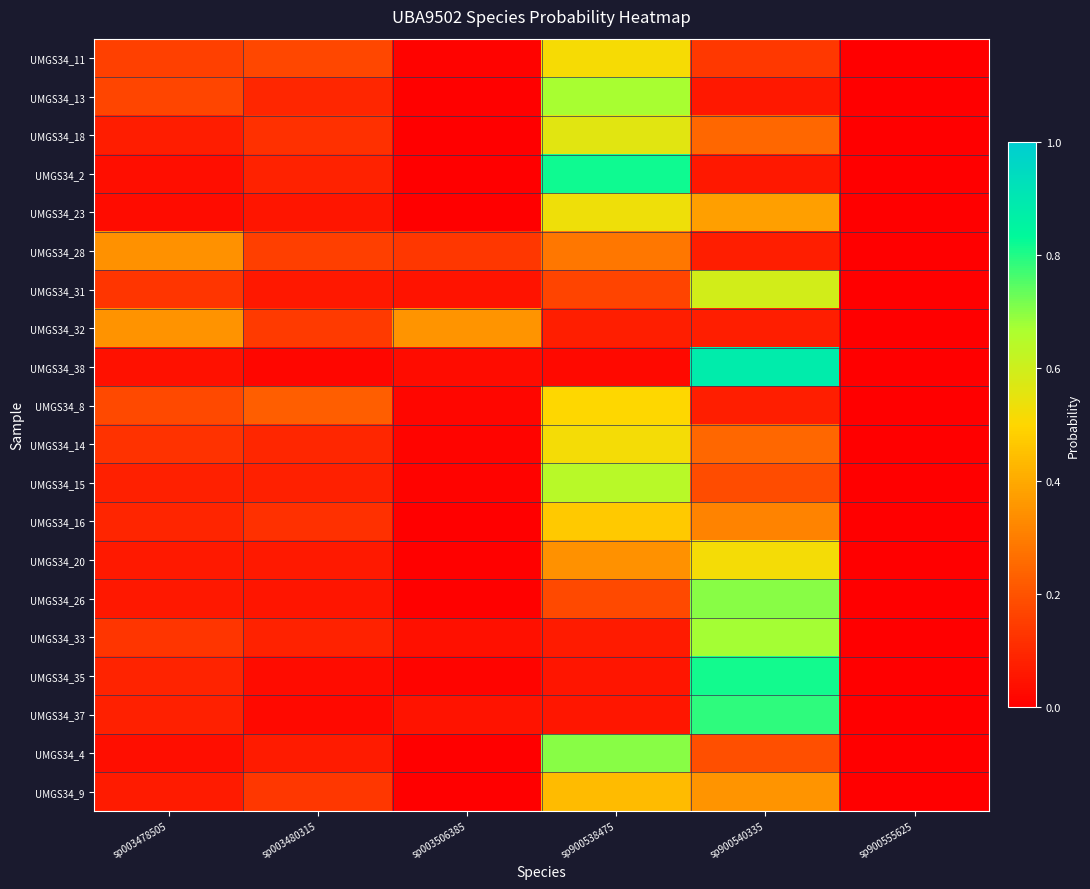

What is the total value across all series at sp003506385?

0.7